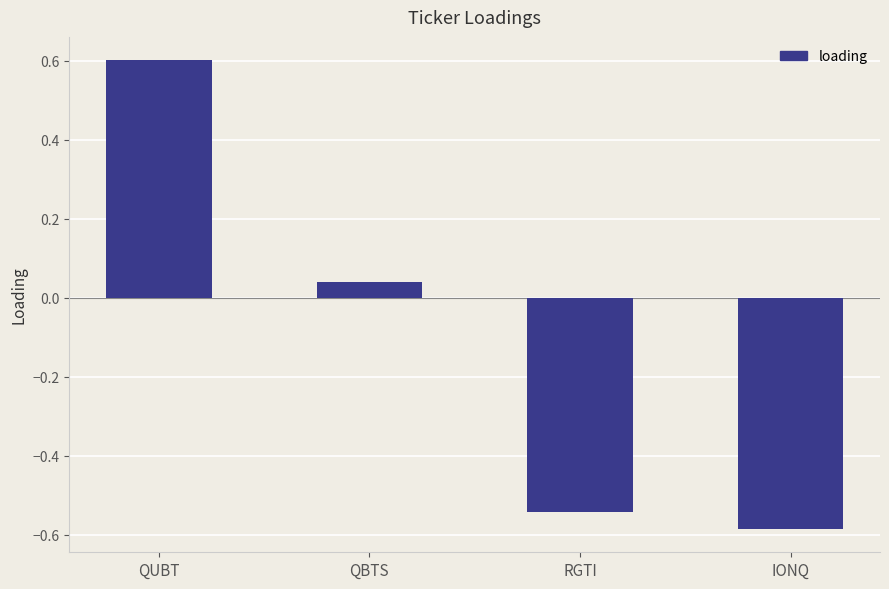

What is the approximate value at QUBT?

0.6